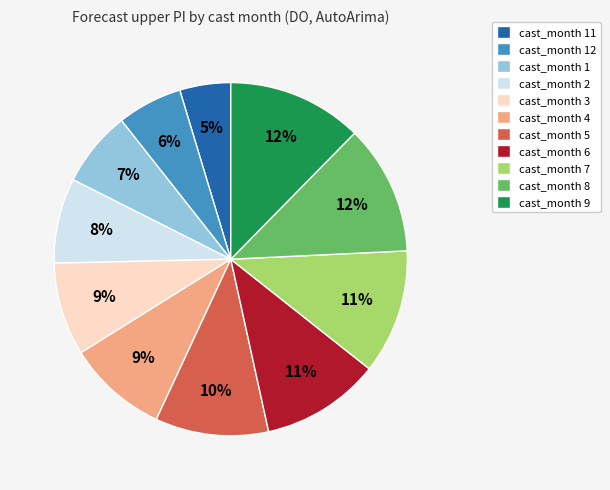

Which category has the smallest portion of the pie?

cast_month 11